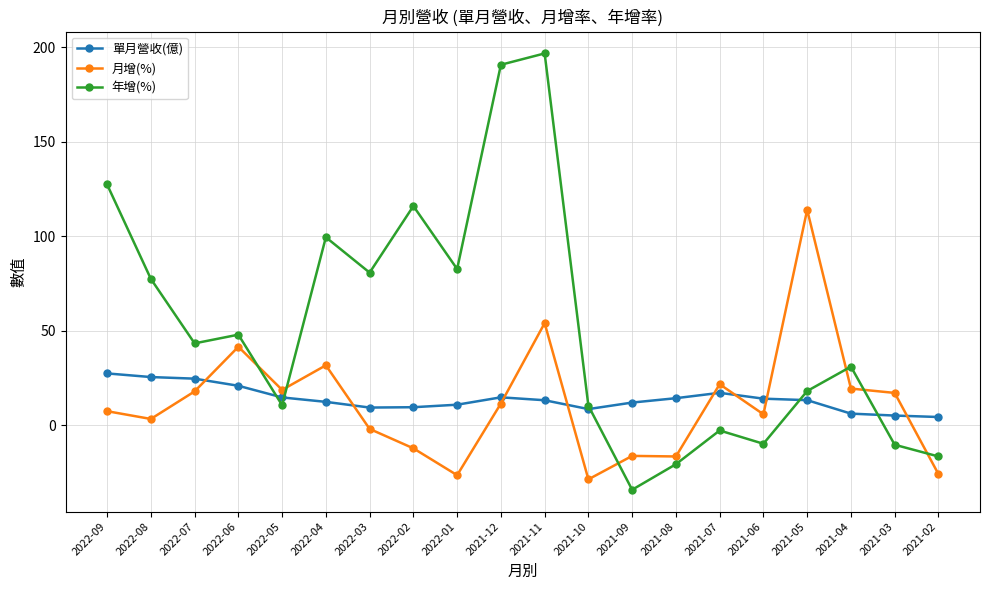

Where is the first local maximum for 年增(%)?

2022-06